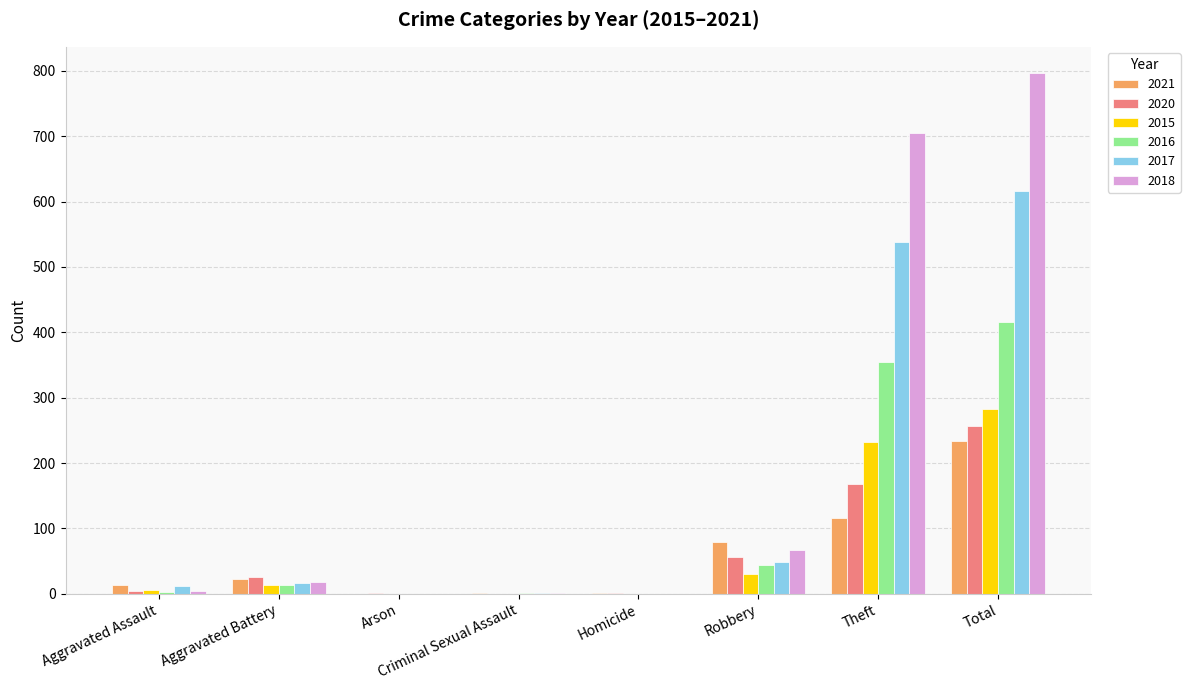

What is the sum of the 2018 values at Aggravated Assault and Arson?

5